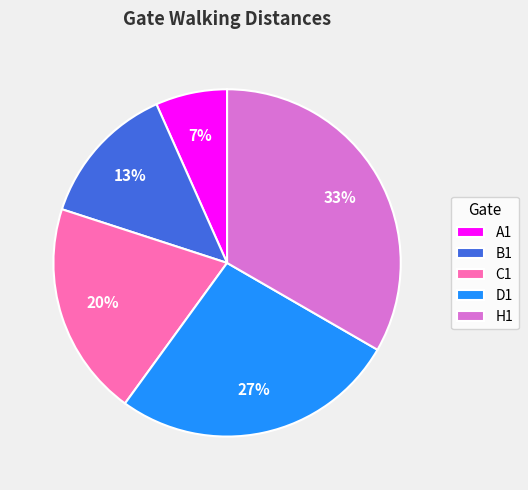

Approximately how many times larger is the value at A1 compared to B1?

0.5